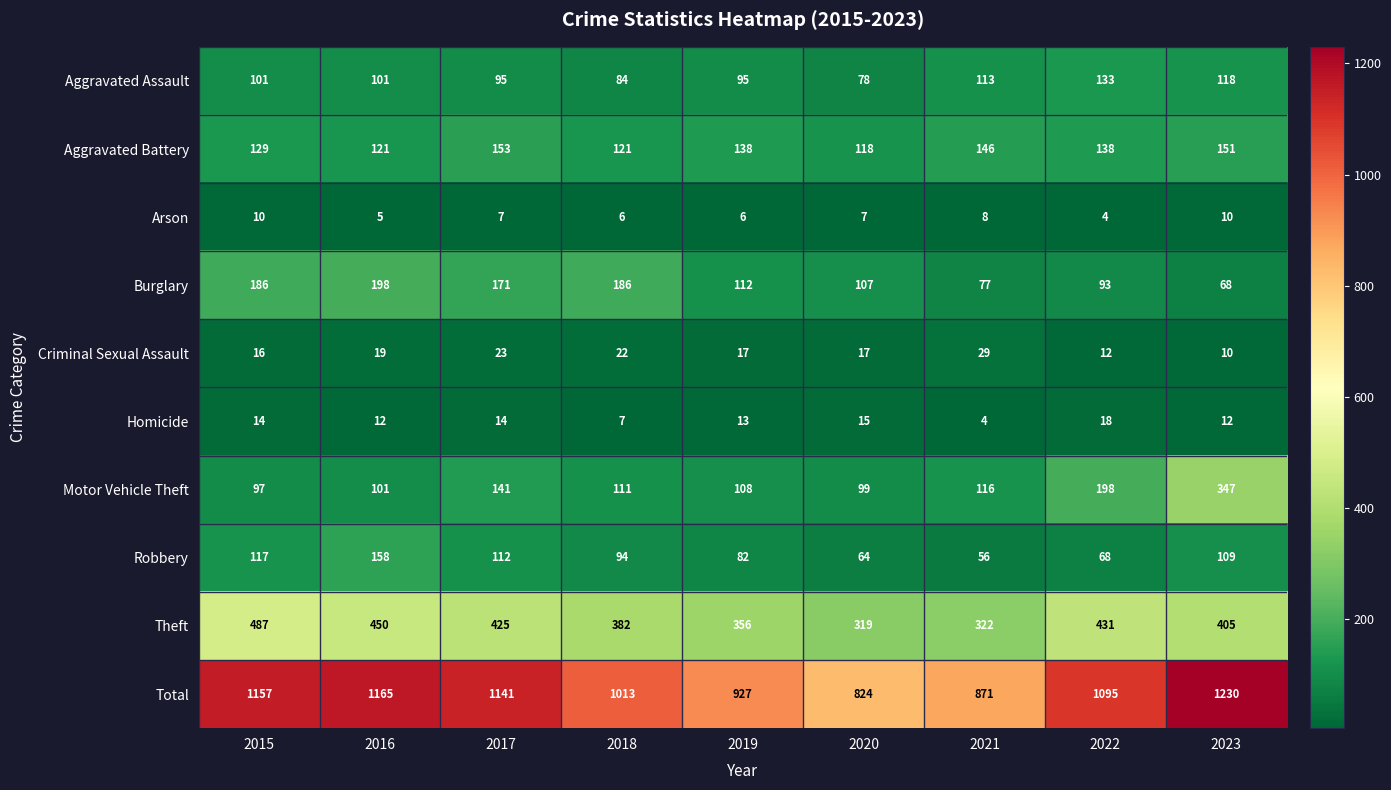

What is the difference between the maximum and second lowest values in the Robbery series?

94